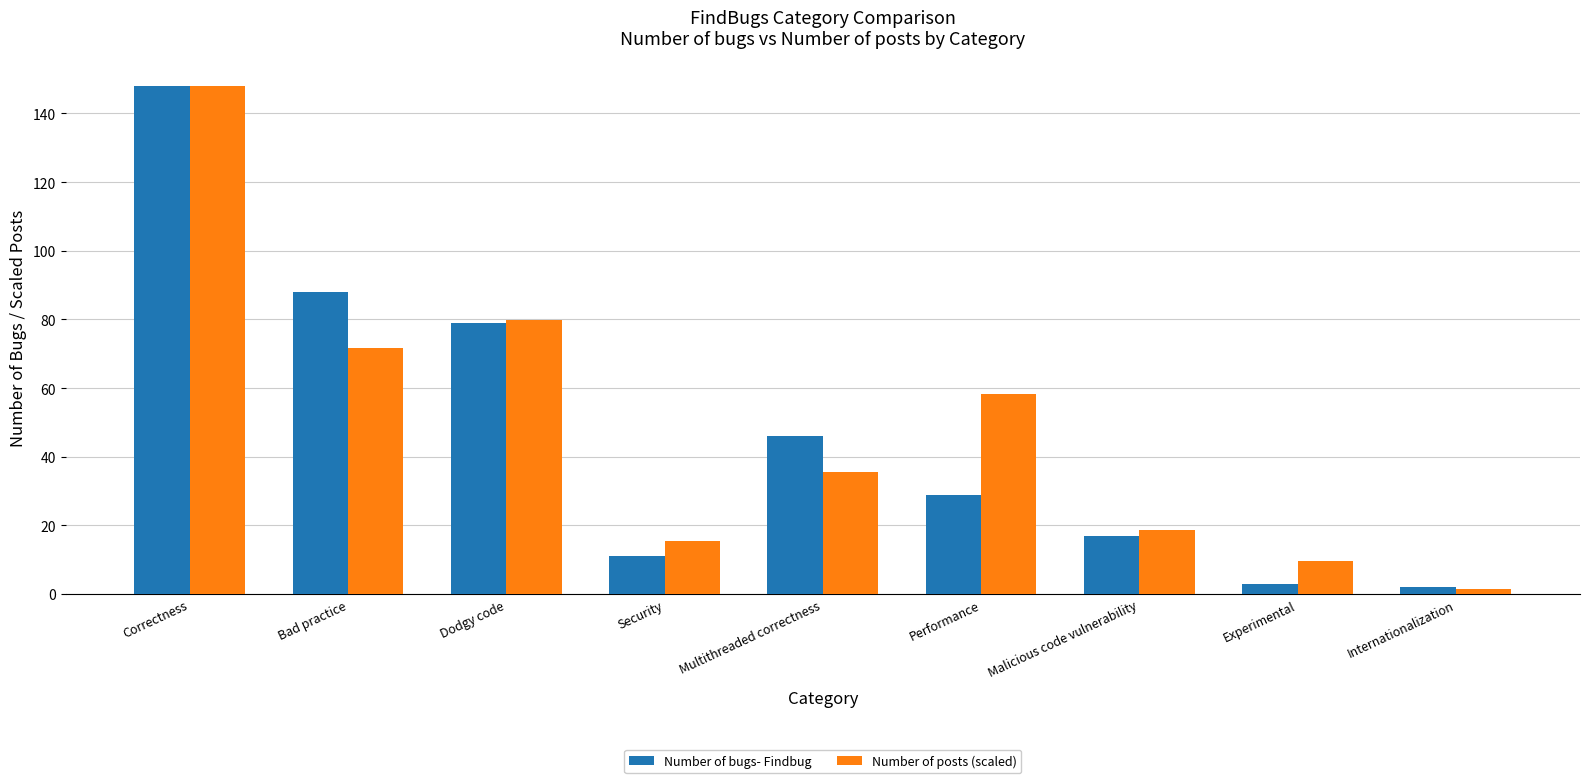

Reading left to right, what are all the values shown in this chart?

Number of bugs- Findbug: 148.0	88.0	79.0	11.0	46.0	29.0	17.0	3.0	2.0
Number of posts (scaled): 148.0	71.7	79.8	15.5	35.7	58.2	18.6	9.6	1.5